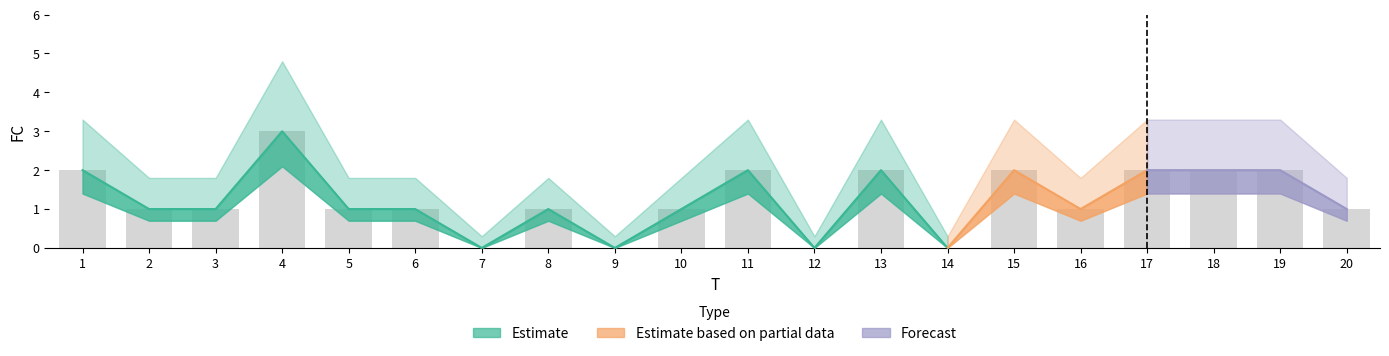

Count the number of categories in the chart.

20